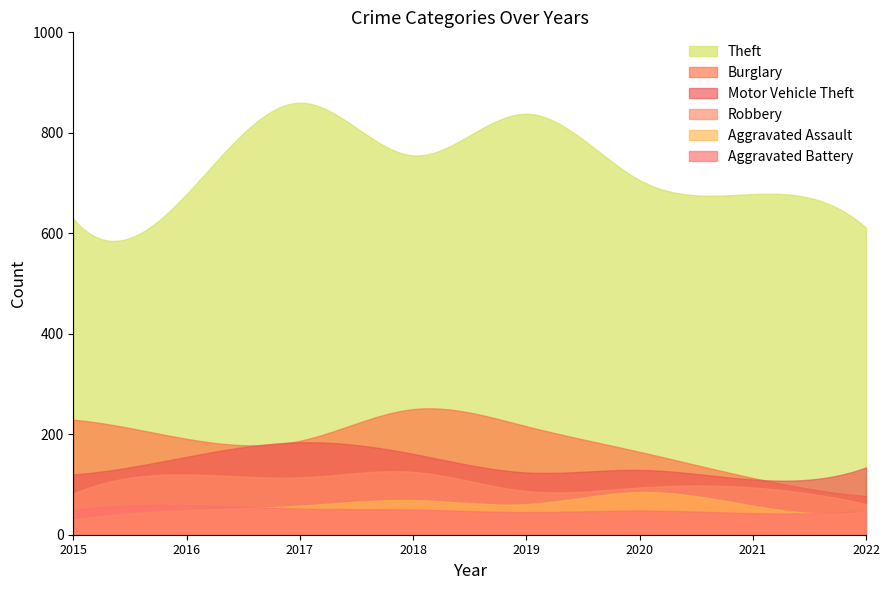

Is it true that Theft equals 1148 at 2017?

False